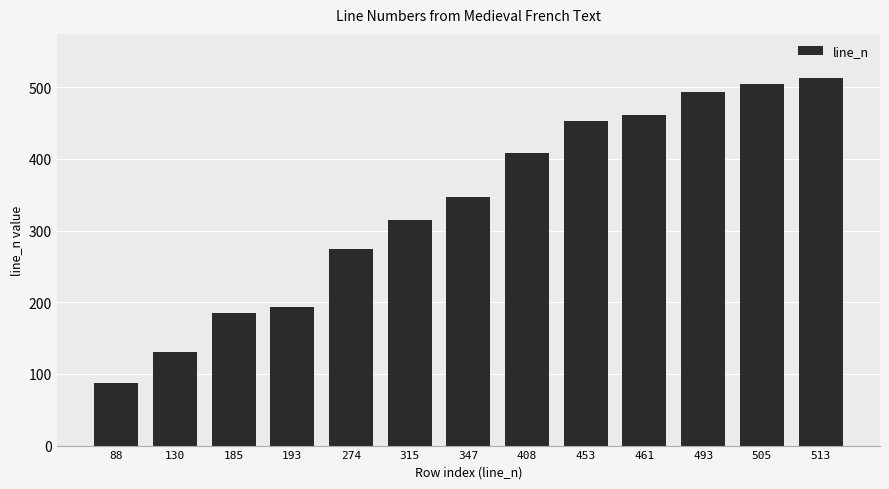

At which category does the chart reach its minimum across all series?

88